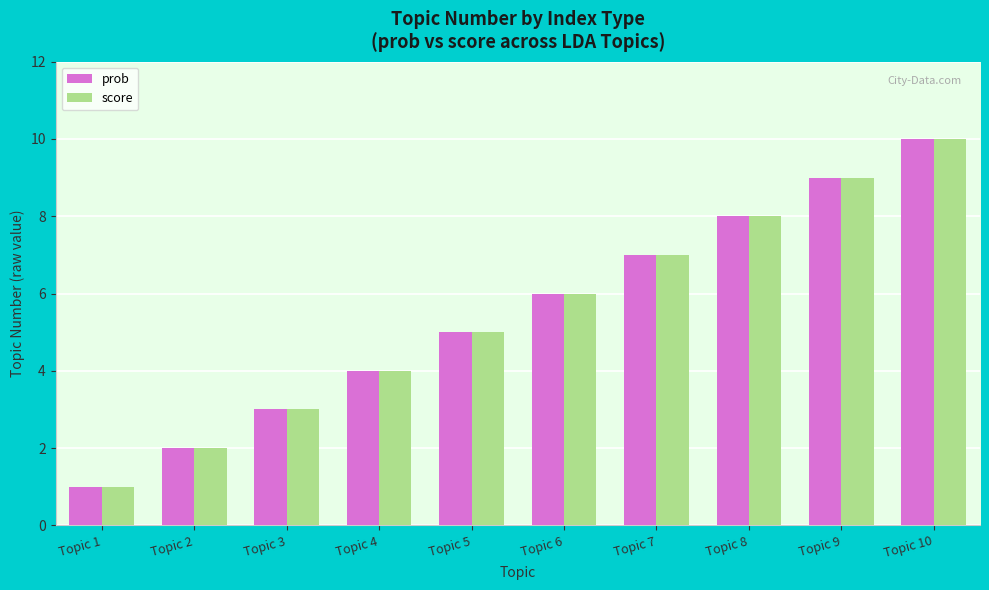

Reading right to left, extract all data points from this chart.

prob: Topic 10=10	Topic 9=9	Topic 8=8	Topic 7=7	Topic 6=6	Topic 5=5	Topic 4=4	Topic 3=3	Topic 2=2	Topic 1=1
score: Topic 10=10	Topic 9=9	Topic 8=8	Topic 7=7	Topic 6=6	Topic 5=5	Topic 4=4	Topic 3=3	Topic 2=2	Topic 1=1